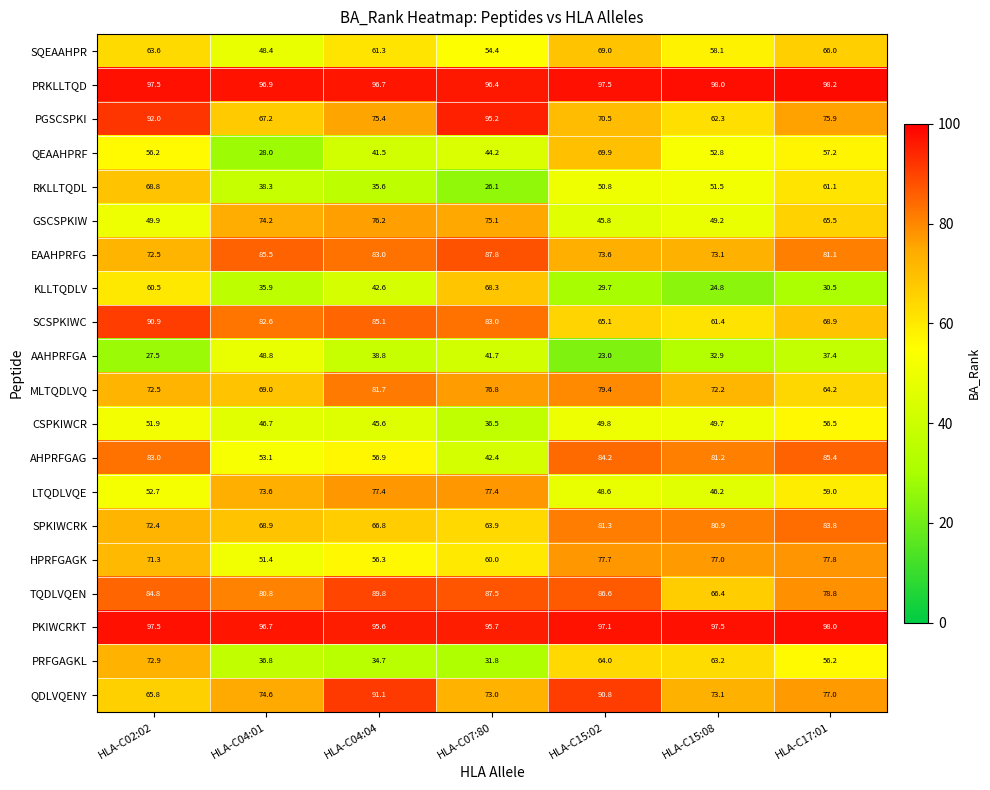

The EAAHPRFG series shows 30.7 at HLA-C15:08. True or false?

False